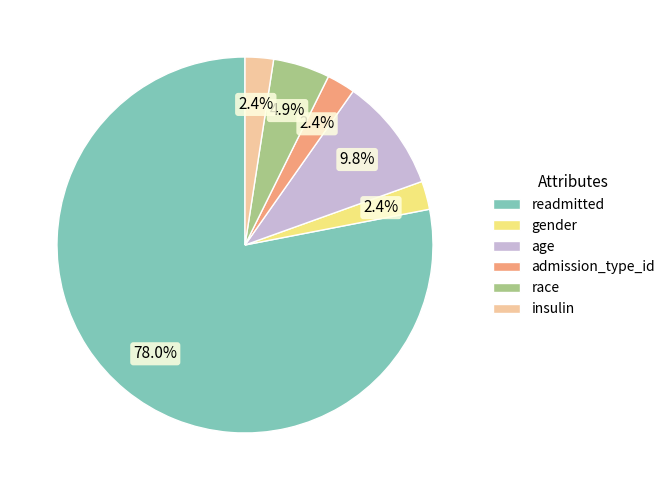

To the nearest percent, what portion does readmitted represent?

78%